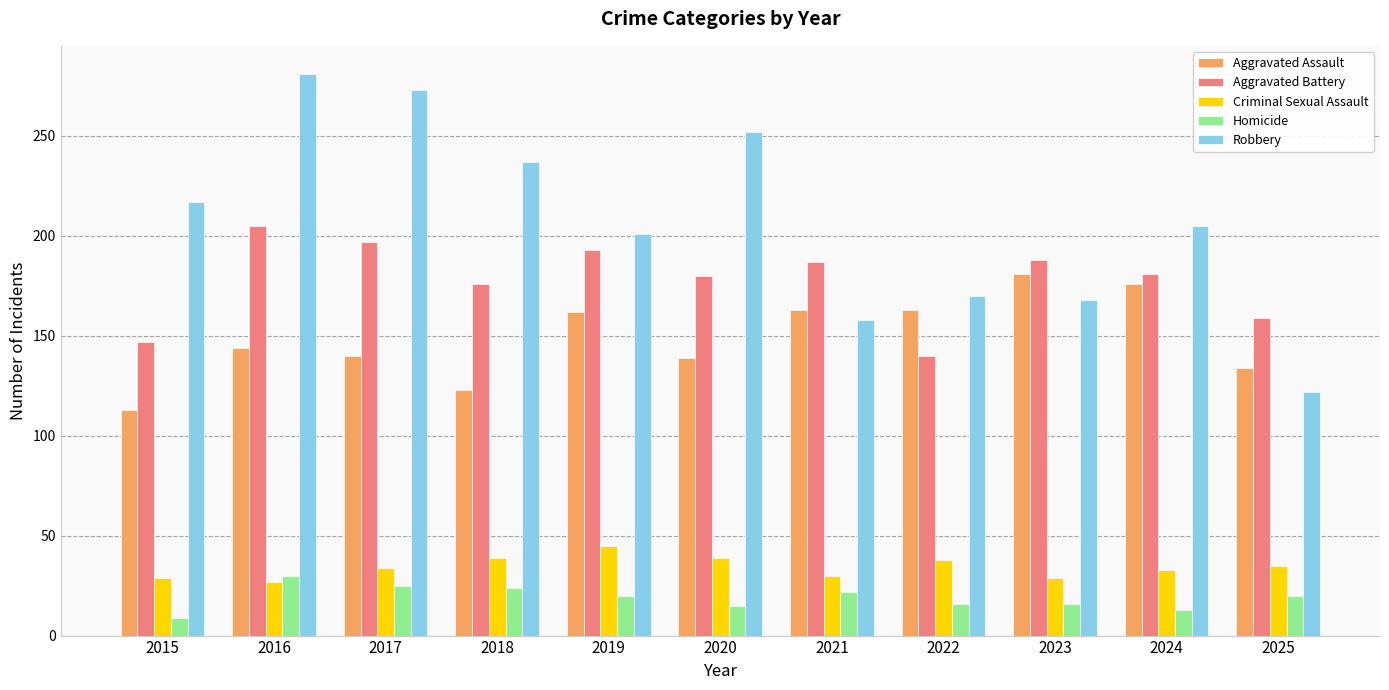

List the series in order of their peak value, lowest first.

Homicide, Criminal Sexual Assault, Aggravated Assault, Aggravated Battery, Robbery